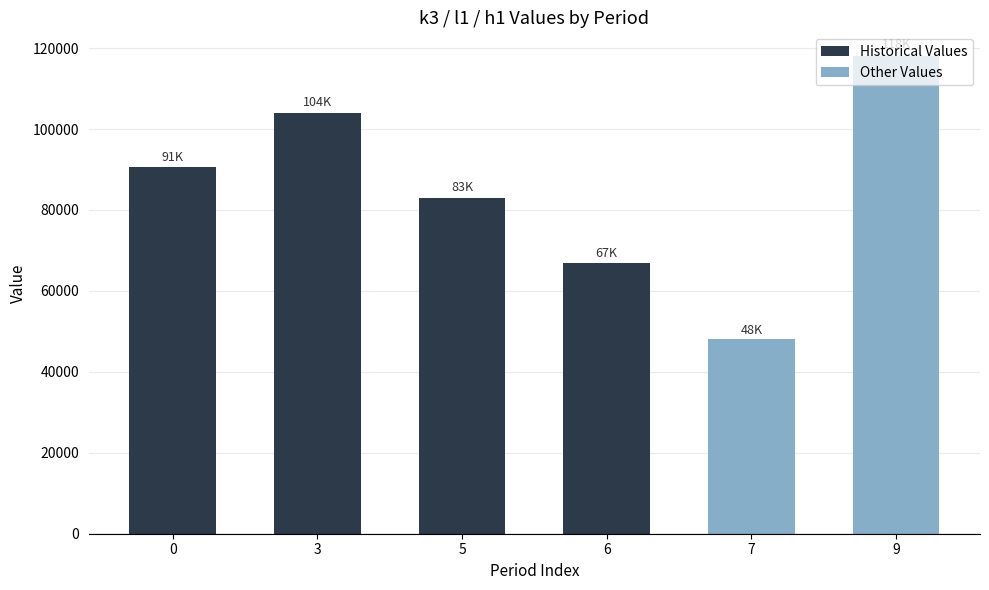

What is the difference between the second highest and second lowest values?

37000